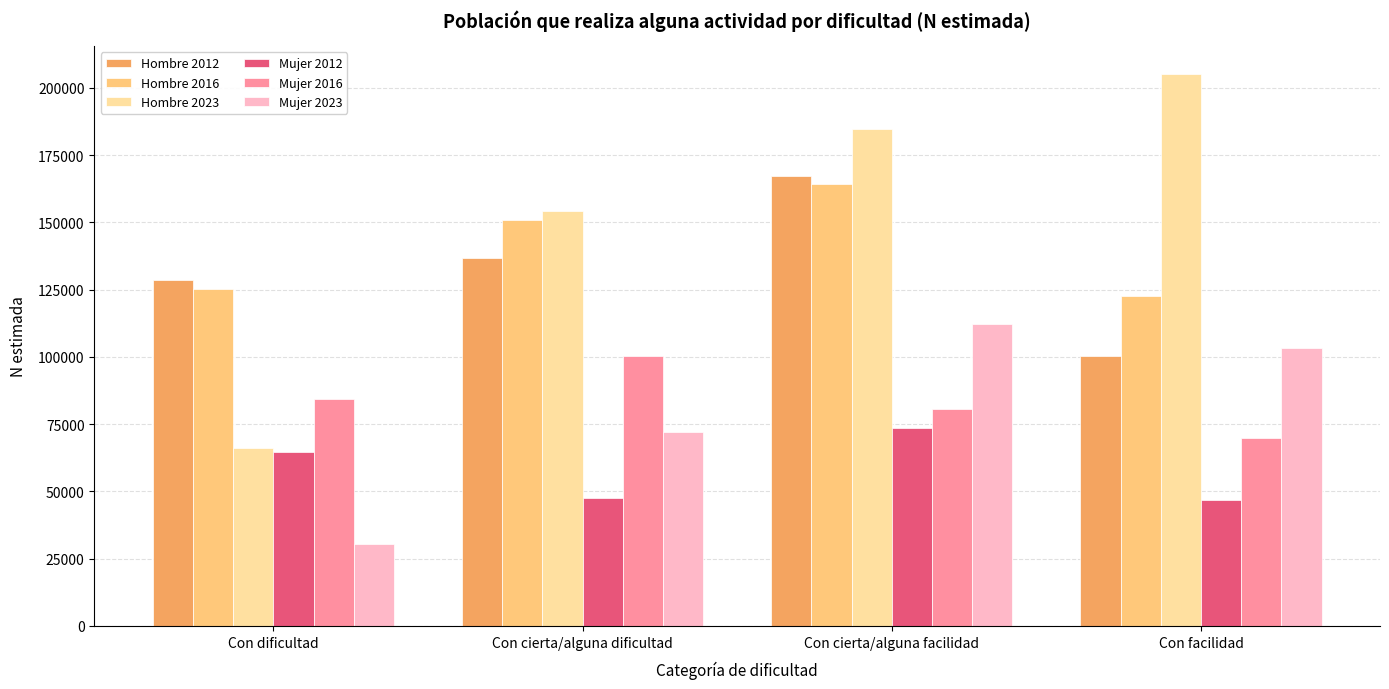

What is the lowest value of the Mujer 2023 series?

30296